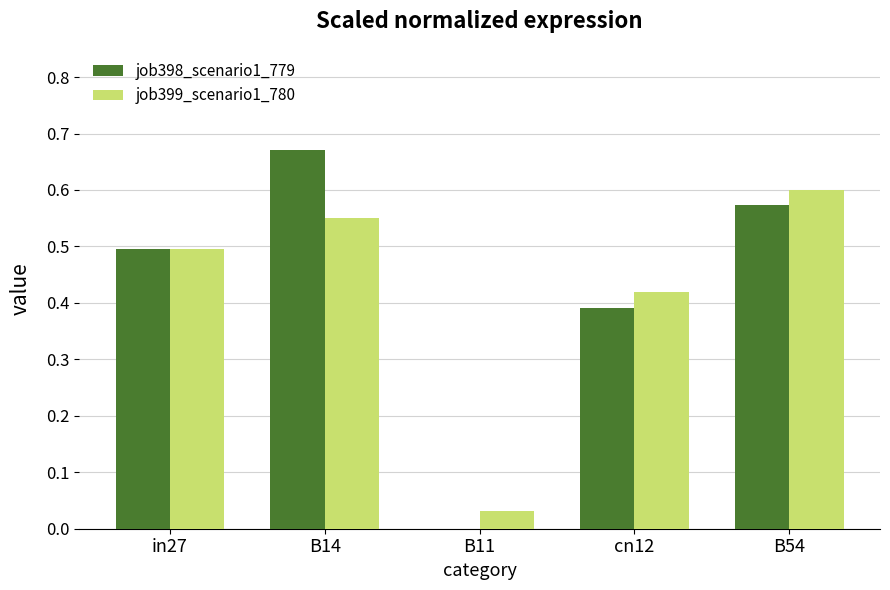

Are the bars horizontal?

No